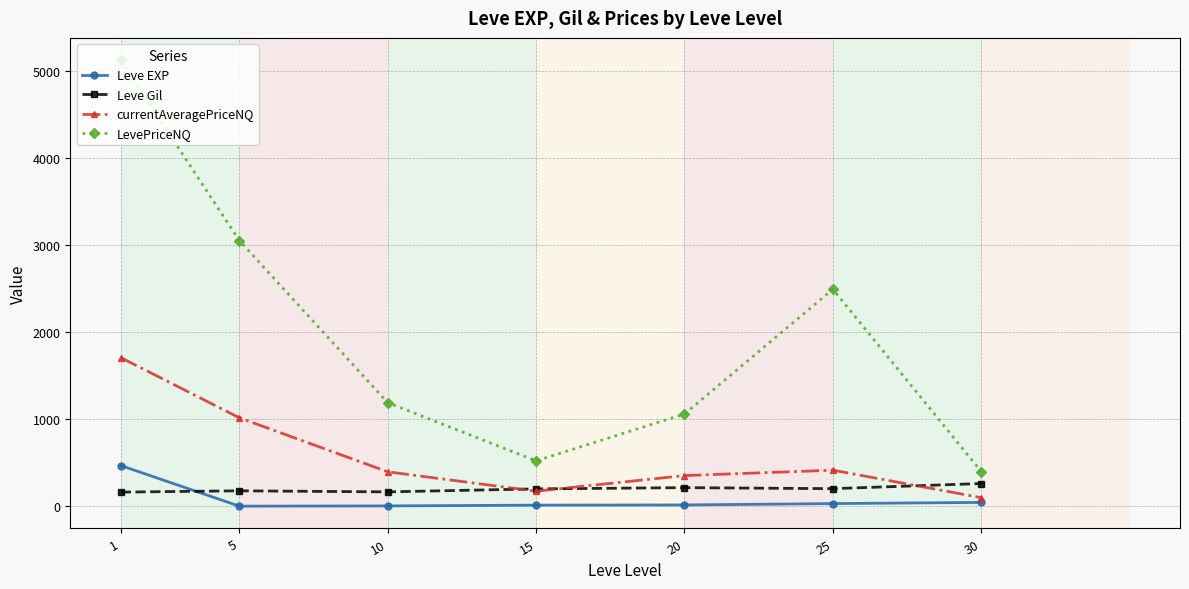

What is the highest value of the Leve Gil series?

262.0